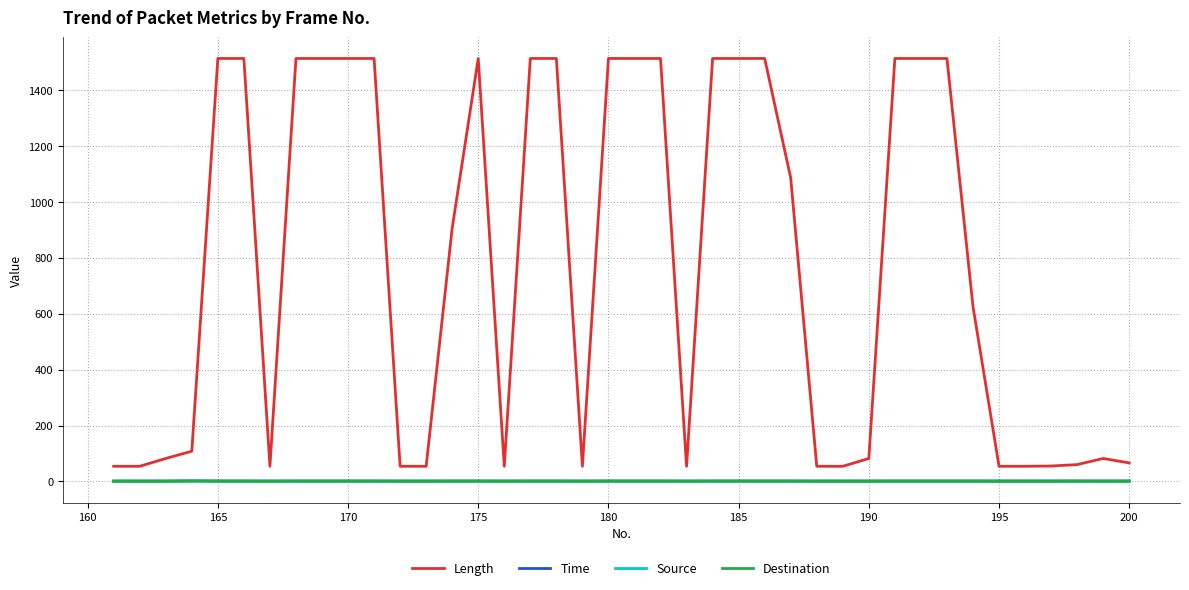

What is the maximum value shown in the chart?

1514.0